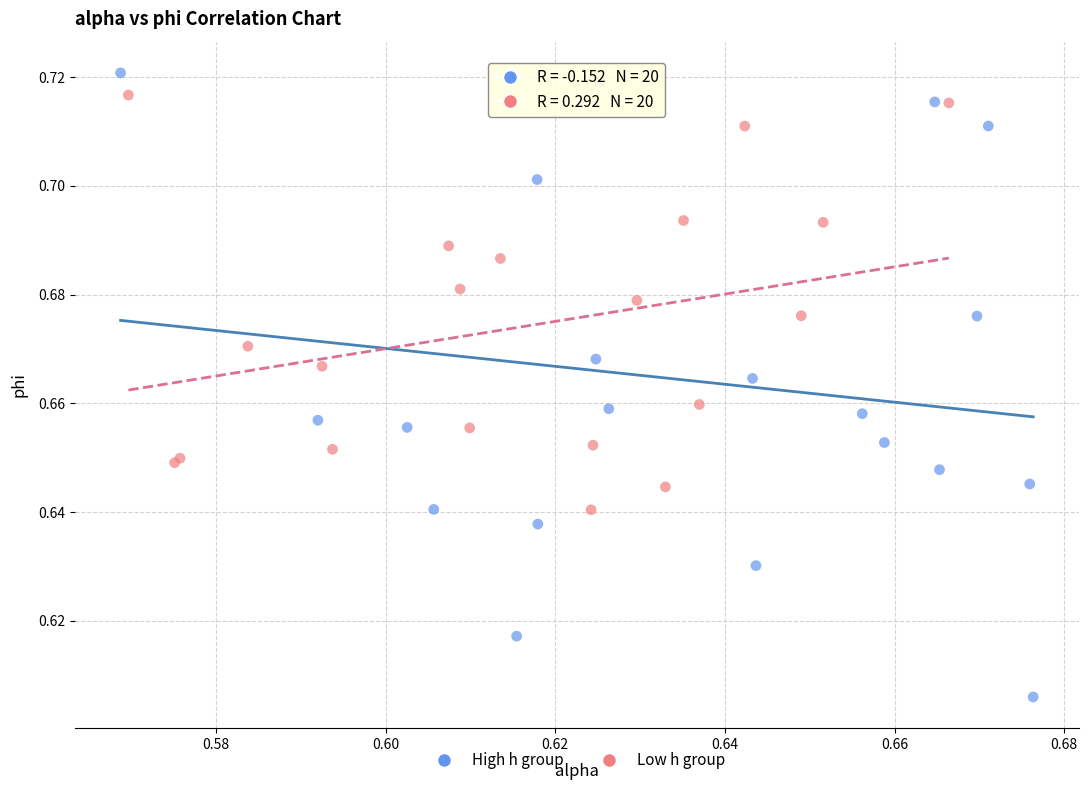

What are all the series names shown in the legend?

High h group, Low h group